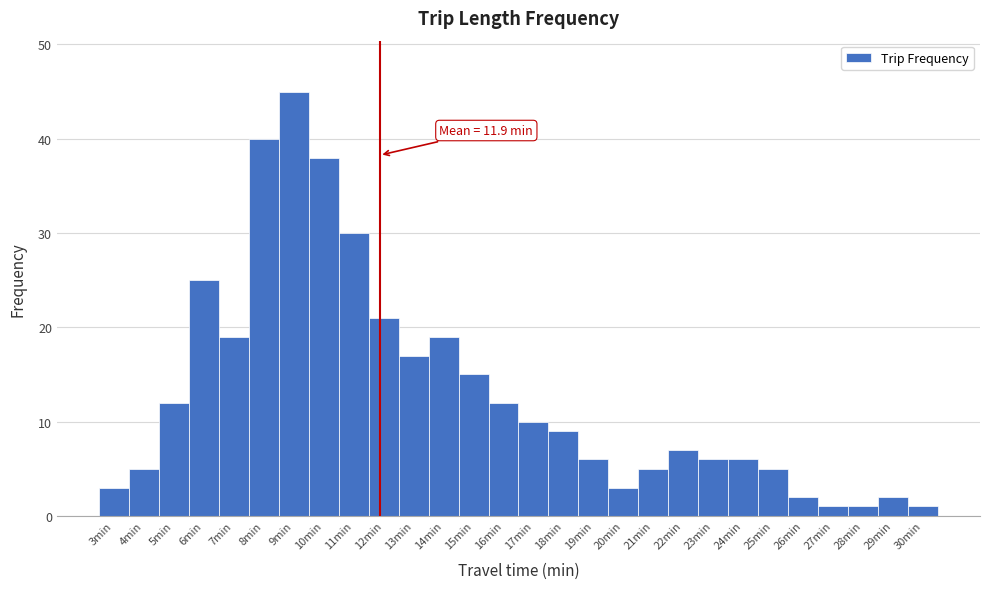

Which range on the x-axis has the tallest bar?

8.5 to 9.5